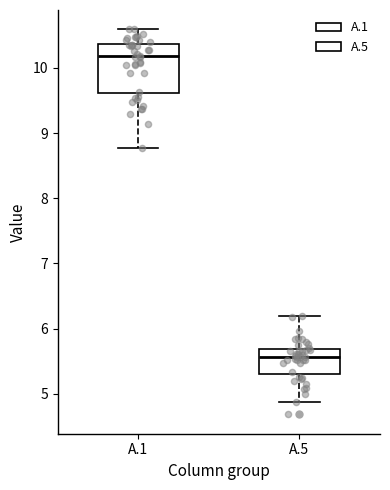

Which box has the highest median line?

A.1